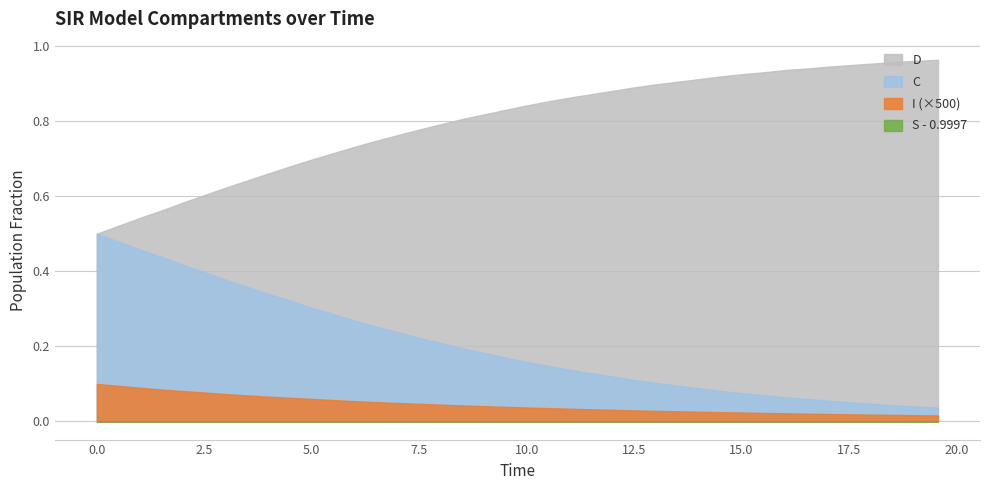

True or false: C has more than 0 points higher than both neighbors.

False